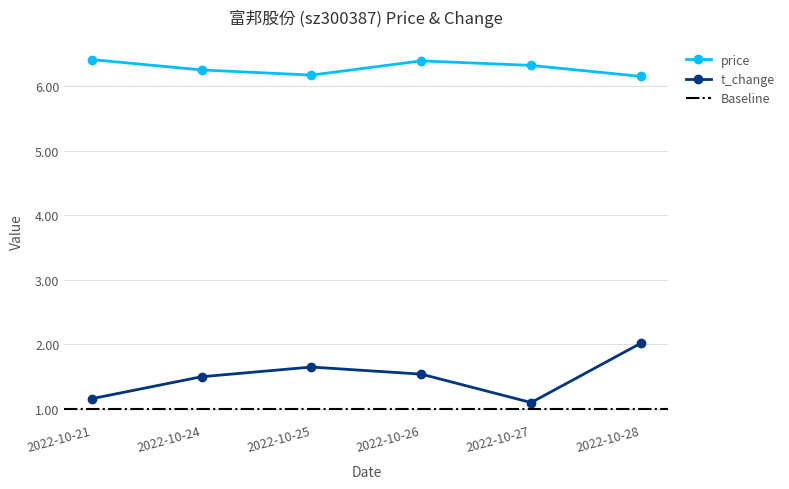

List the series in order of their overall mean, lowest first.

t_change, price